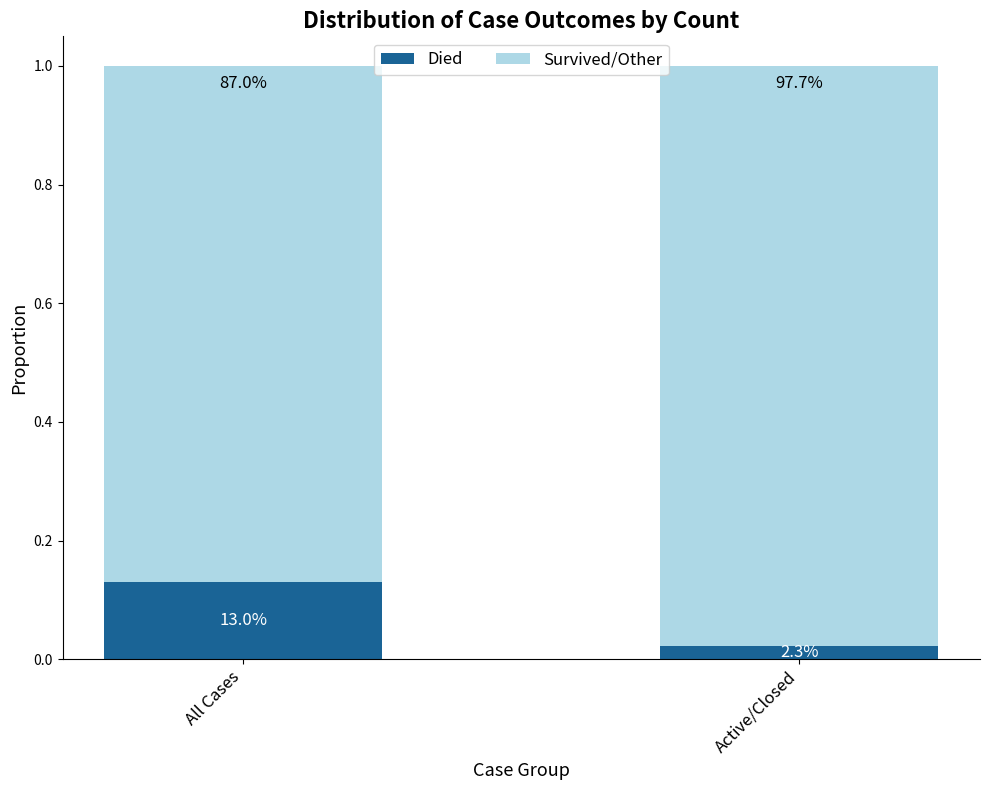

What is the sum of all Died values?

0.2